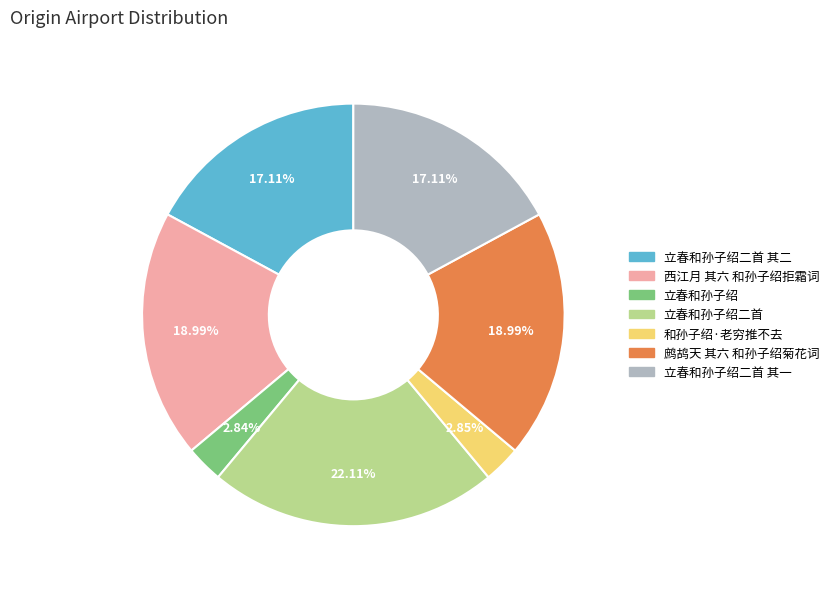

Combined, do 鹧鸪天 其六 和孙子绍菊花词 and 和孙子绍·老穷推不去 account for over 50%?

No